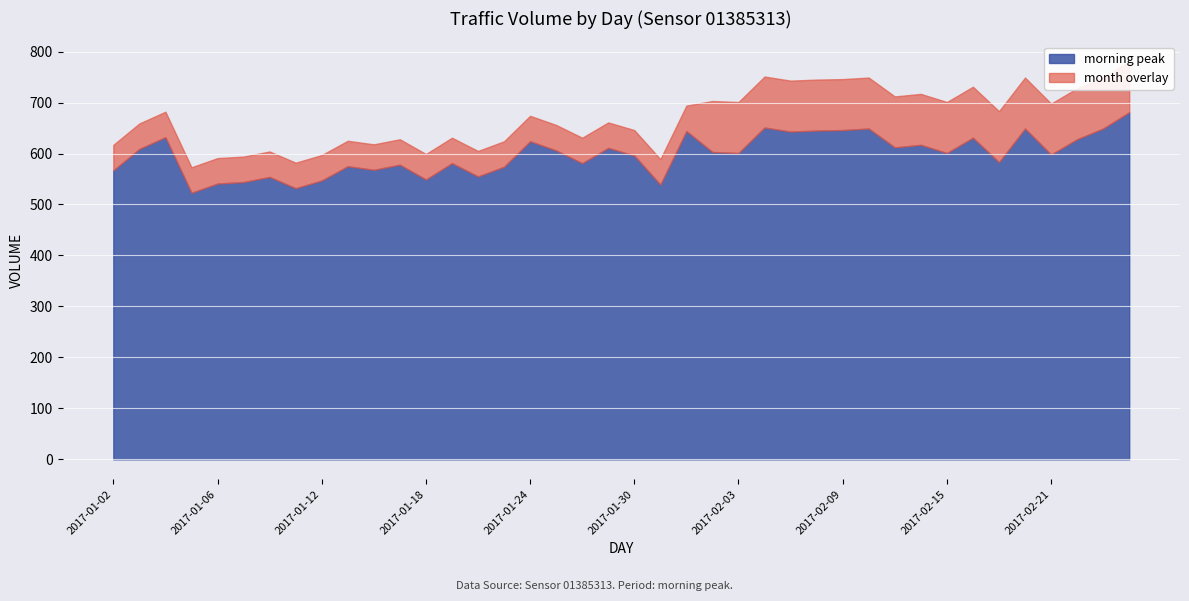

What position from the right is 2017-01-19?

27